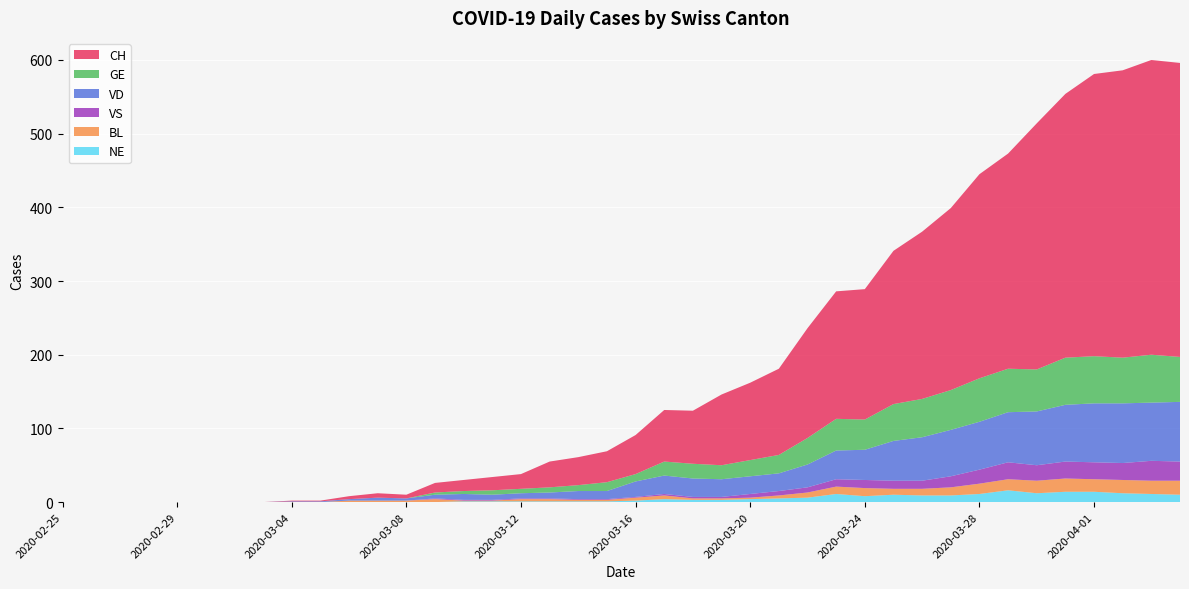

Reading right to left, transcribe all the data shown in this chart.

CH: 399	400	390	383	358	334	292	277	247	227	208	177	173	149	117	105	96	72	70	53	42	38	35	20	18	15	13	5	6	4	1	1	0	0	0	0	0	0	0	0
GE: 61	65	62	64	64	57	59	59	54	52	50	41	43	36	25	22	19	20	19	10	12	8	7	6	6	4	3	0	0	0	0	0	0	0	0	0	0	0	0	0
VD: 81	79	81	80	77	73	68	65	63	59	54	41	39	31	24	24	24	25	25	21	11	11	8	7	7	8	5	3	4	2	1	1	0	0	0	0	0	0	0	0
BL: 19	18	18	17	18	17	15	14	11	9	8	11	10	7	4	2	2	2	5	4	2	2	3	3	1	1	4	2	2	2	0	0	0	0	0	0	0	0	0	0
VS: 26	27	23	23	23	21	23	19	15	11	11	11	10	7	6	5	2	2	2	1	1	1	1	1	1	1	1	0	0	0	0	0	0	0	0	0	0	0	0	0
NE: 10	11	12	14	14	12	16	11	9	9	10	8	11	6	5	4	3	3	4	2	1	1	1	1	1	1	0	0	0	0	0	0	0	0	0	0	0	0	0	0